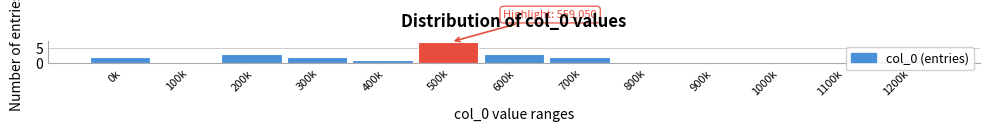

The value at 500k is 3. True or false?

False